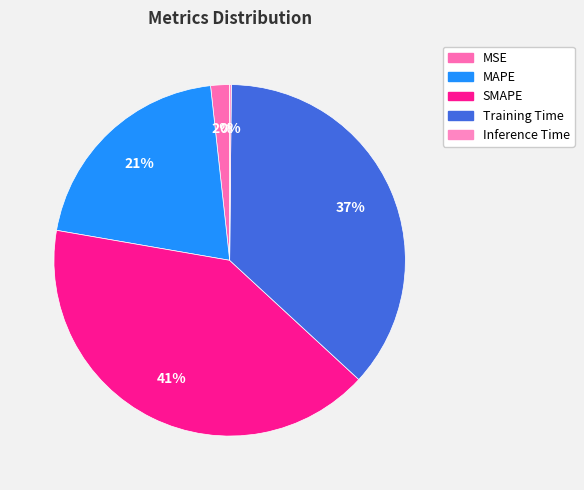

To the nearest percent, what is the average slice percentage?

20%